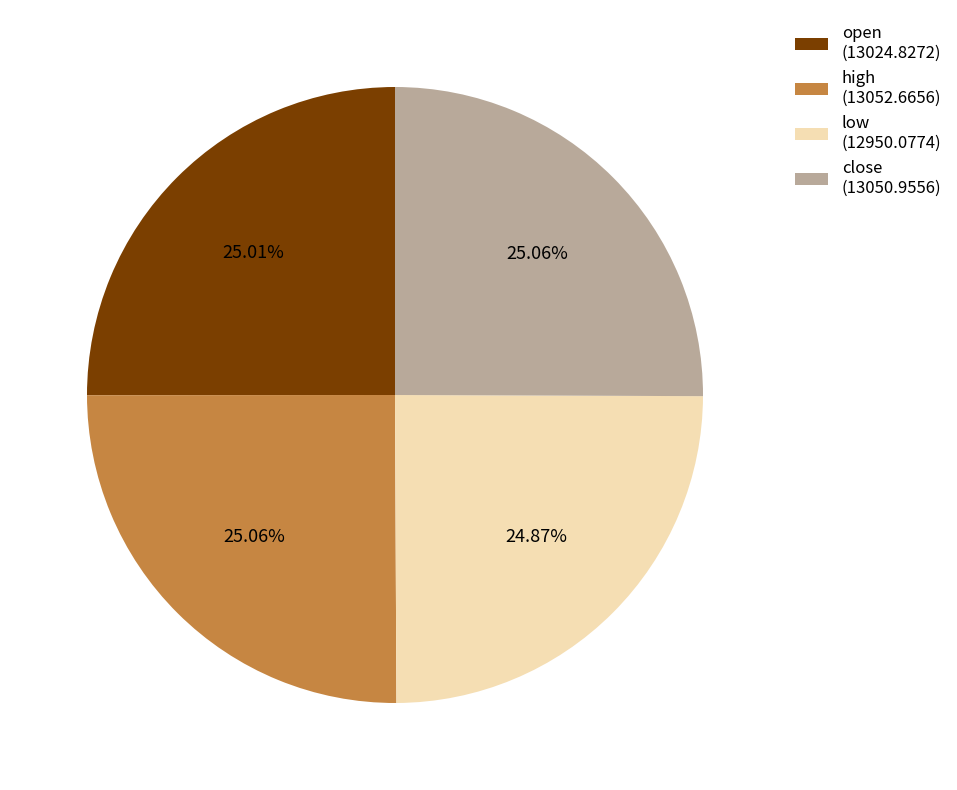

How many slices are in this pie chart?

4